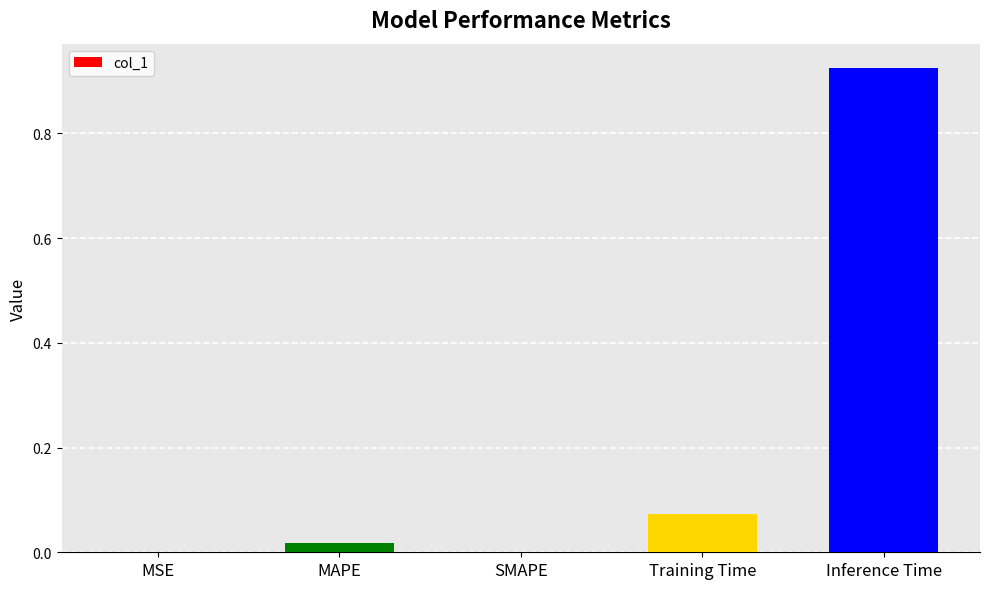

Which category has the highest value across all series?

Inference Time